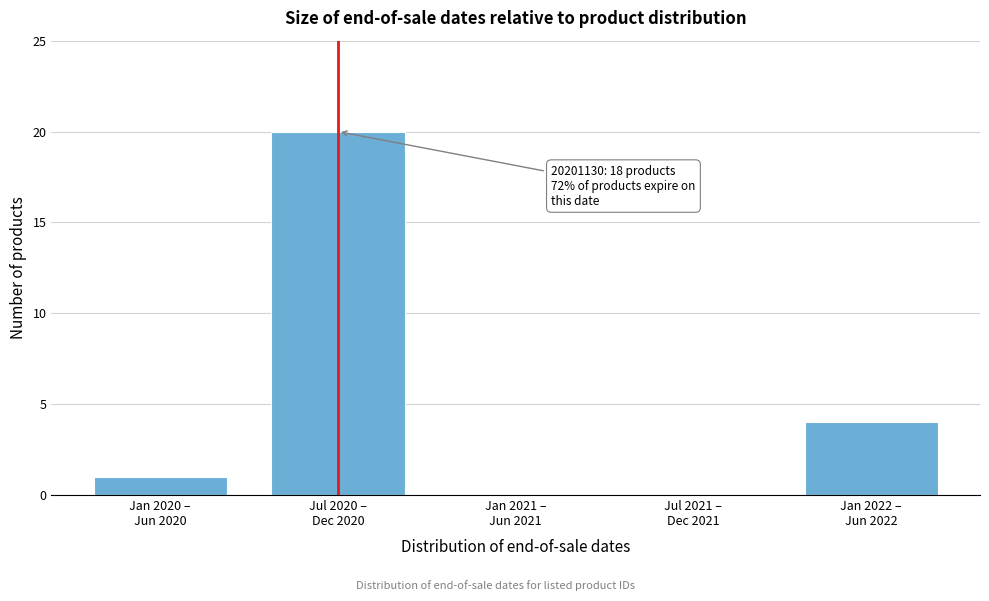

What is the sum of all values?

25